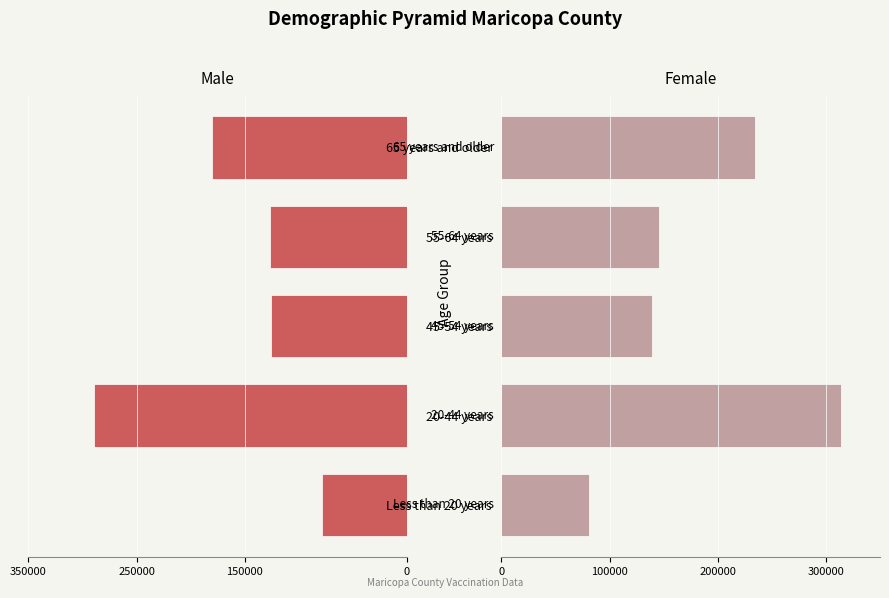

Which series has the largest total across all categories?

Female